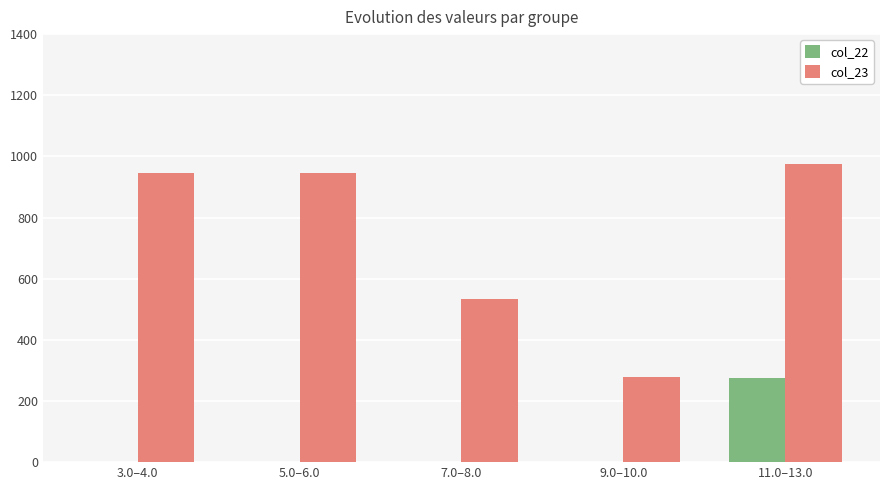

Reading left to right, transcribe all the data shown in this chart.

col_22: 0.0	0.0	0.0	0.0	274.0
col_23: 944.3	944.3	533.7	277.1	976.7